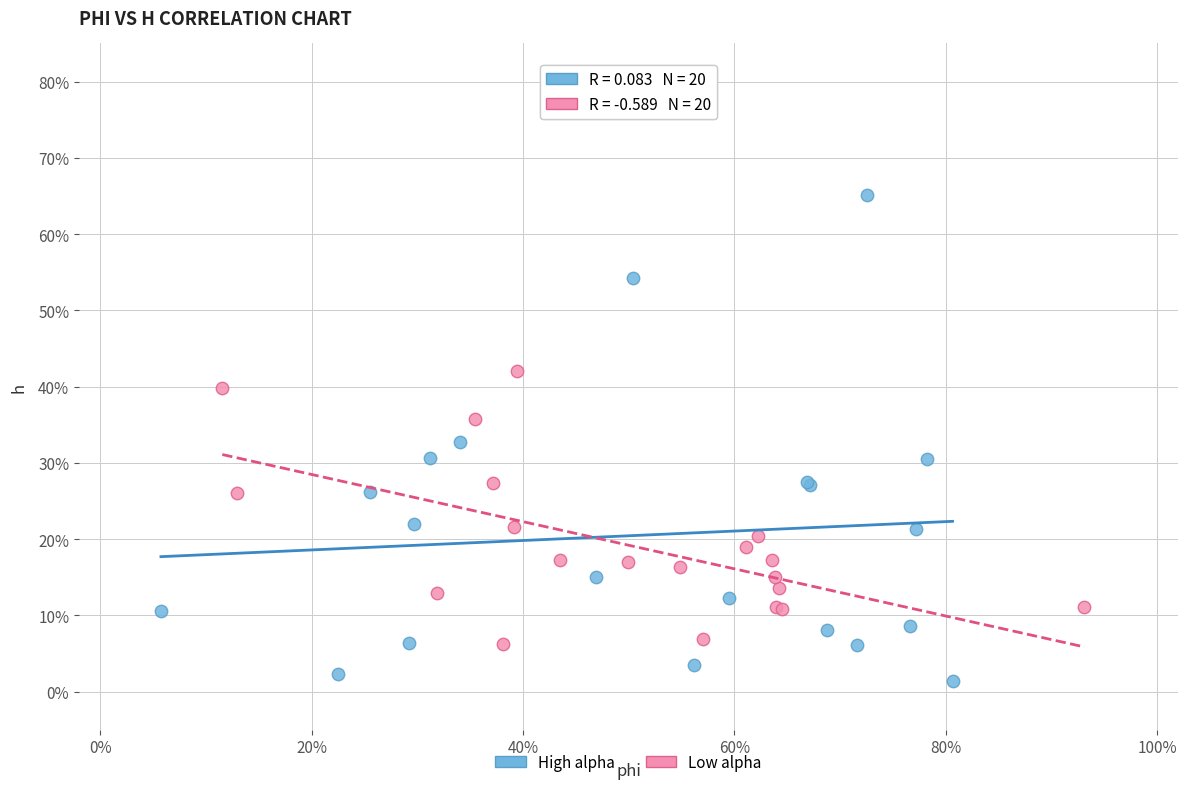

What are all the series names shown in the legend?

High alpha, Low alpha